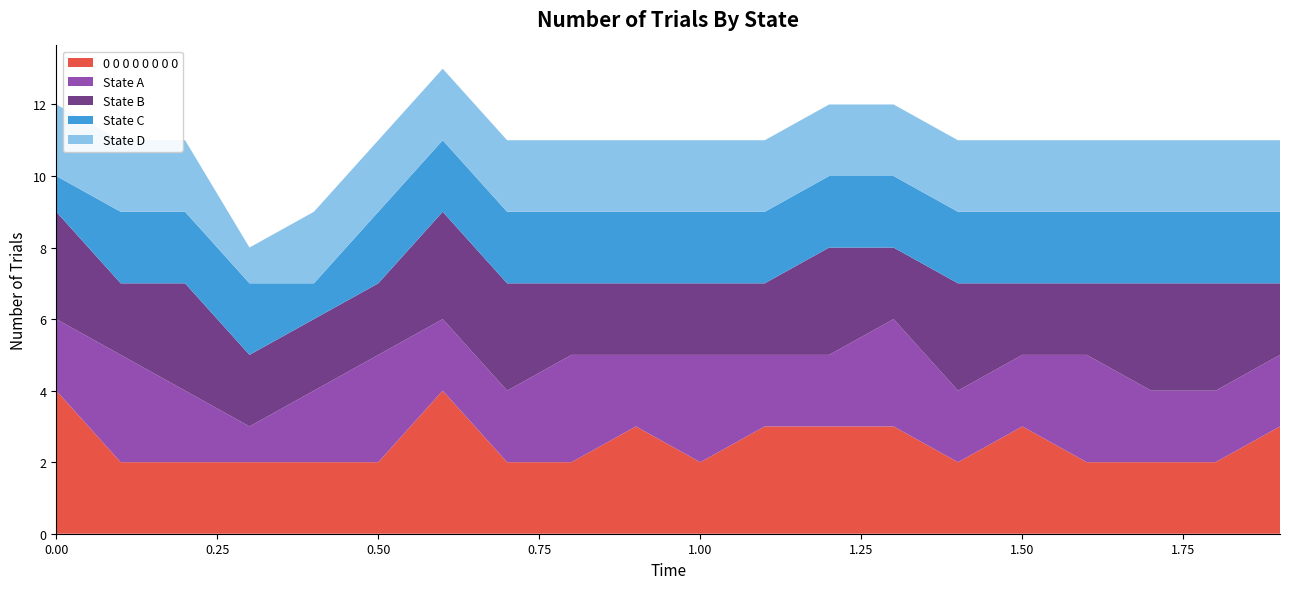

Reading left to right, list all the values displayed in this chart.

0 0 0 0 0 0 0 0: 0.0=4	0.1=2	0.2=2	0.3=2	0.4=2	0.5=2	0.6=4	0.7=2	0.8=2	0.9=3	1.0=2	1.1=3	1.2=3	1.3=3	1.4=2	1.5=3	1.6=2	1.7=2	1.8=2	1.9=3
State A: 0.0=2	0.1=3	0.2=2	0.3=1	0.4=2	0.5=3	0.6=2	0.7=2	0.8=3	0.9=2	1.0=3	1.1=2	1.2=2	1.3=3	1.4=2	1.5=2	1.6=3	1.7=2	1.8=2	1.9=2
State B: 0.0=3	0.1=2	0.2=3	0.3=2	0.4=2	0.5=2	0.6=3	0.7=3	0.8=2	0.9=2	1.0=2	1.1=2	1.2=3	1.3=2	1.4=3	1.5=2	1.6=2	1.7=3	1.8=3	1.9=2
State C: 0.0=1	0.1=2	0.2=2	0.3=2	0.4=1	0.5=2	0.6=2	0.7=2	0.8=2	0.9=2	1.0=2	1.1=2	1.2=2	1.3=2	1.4=2	1.5=2	1.6=2	1.7=2	1.8=2	1.9=2
State D: 0.0=2	0.1=2	0.2=2	0.3=1	0.4=2	0.5=2	0.6=2	0.7=2	0.8=2	0.9=2	1.0=2	1.1=2	1.2=2	1.3=2	1.4=2	1.5=2	1.6=2	1.7=2	1.8=2	1.9=2